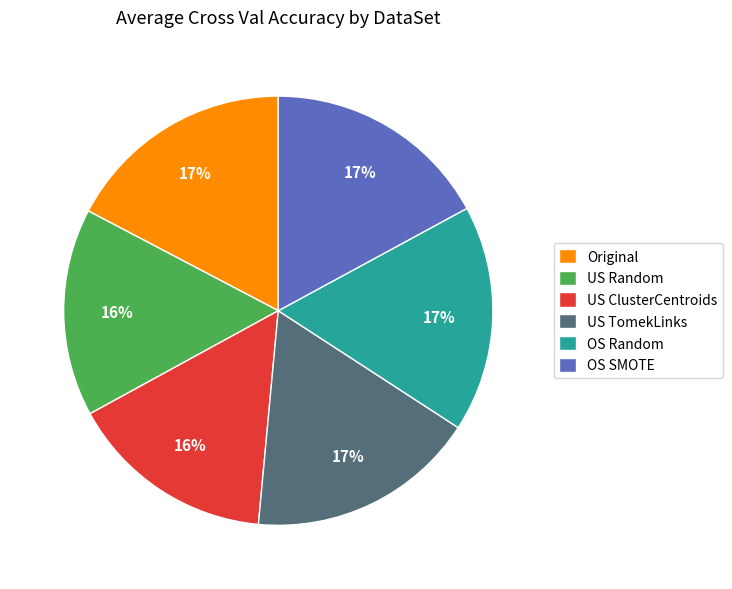

Count the number of slices in the pie.

6